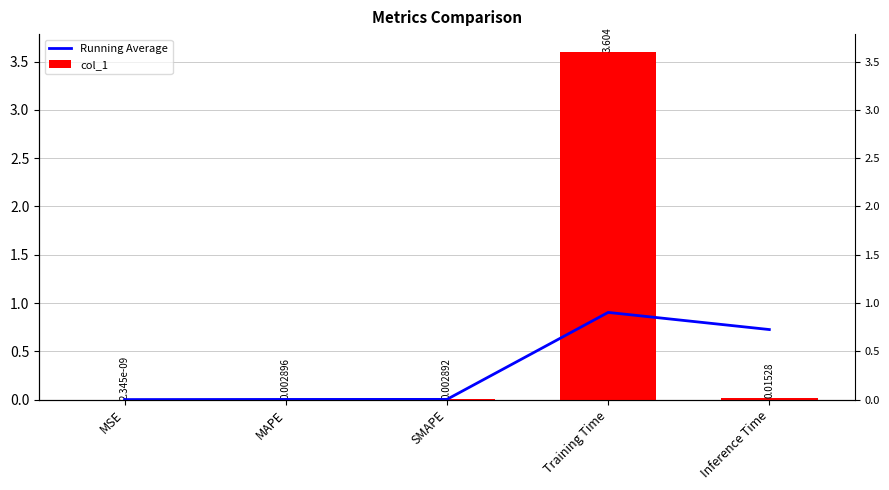

How many bars are there in each group?

2